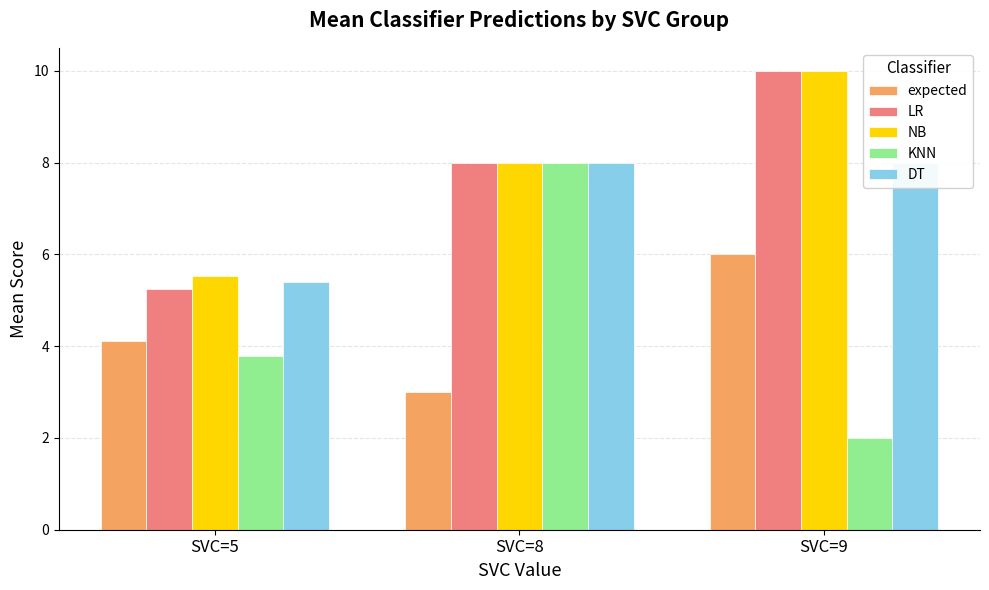

Is the value of expected at SVC=9 greater than the value of LR at SVC=8?

No